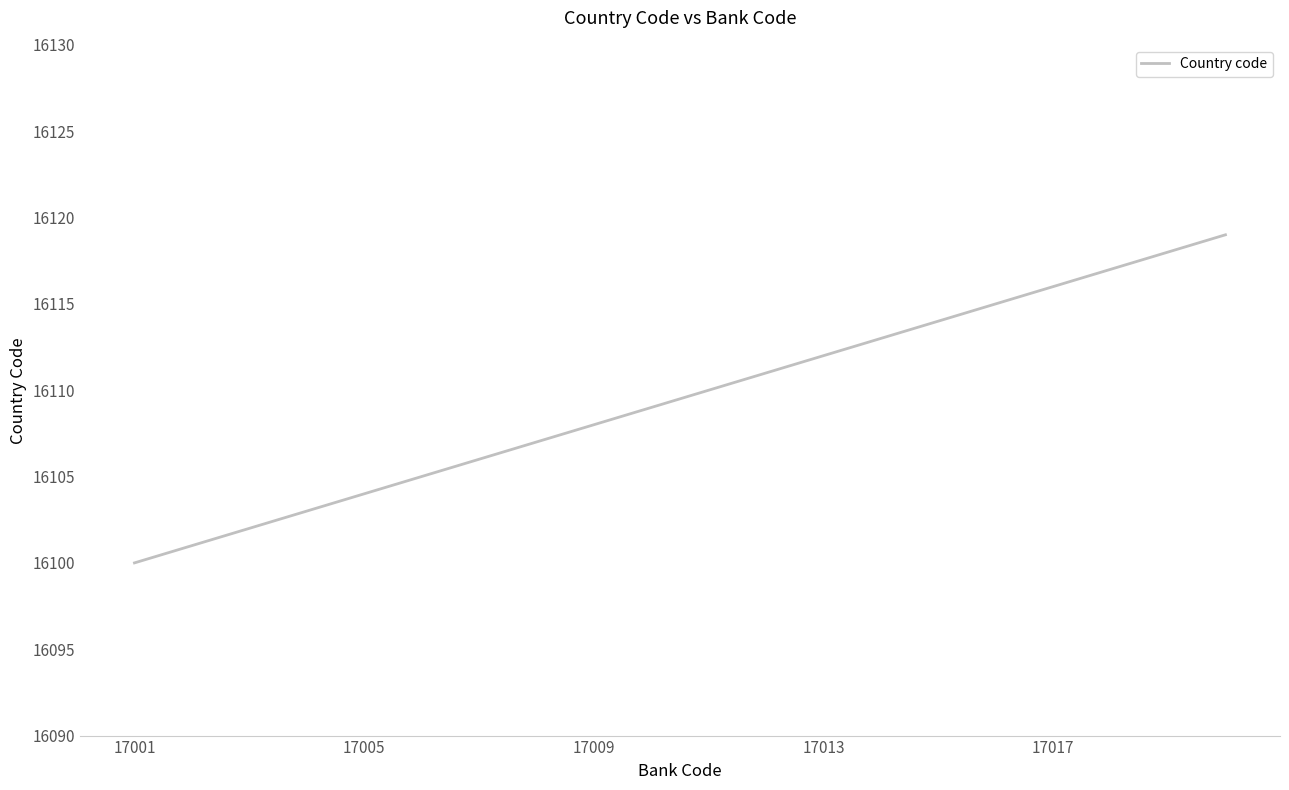

What is the smallest value displayed?

16100